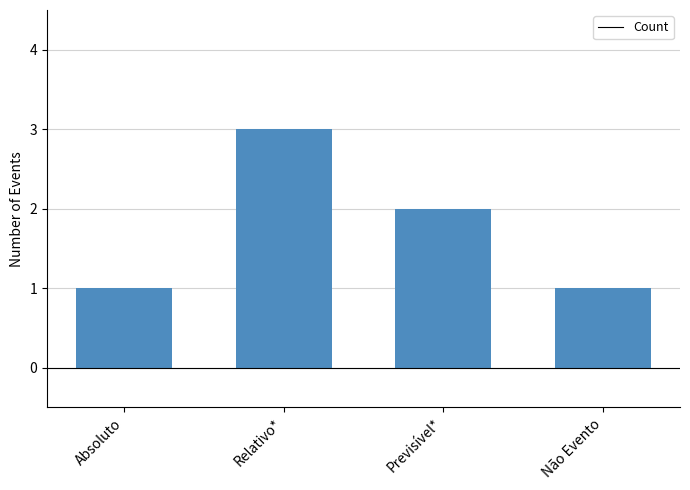

What is the approximate value at Relativo*?

3